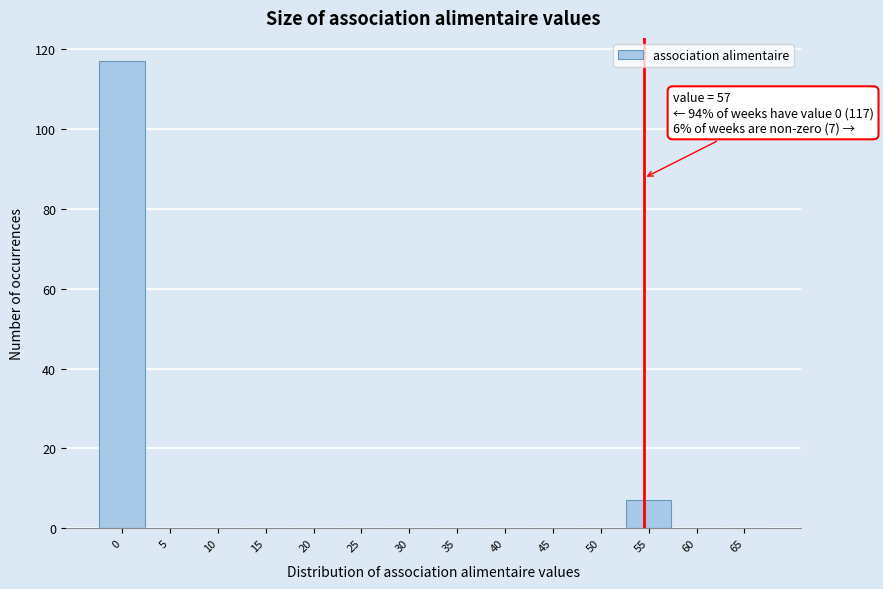

Reading left to right, list all the values displayed in this chart.

0=117	5=0	10=0	15=0	20=0	25=0	30=0	35=0	40=0	45=0	50=0	55=7	60=0	65=0